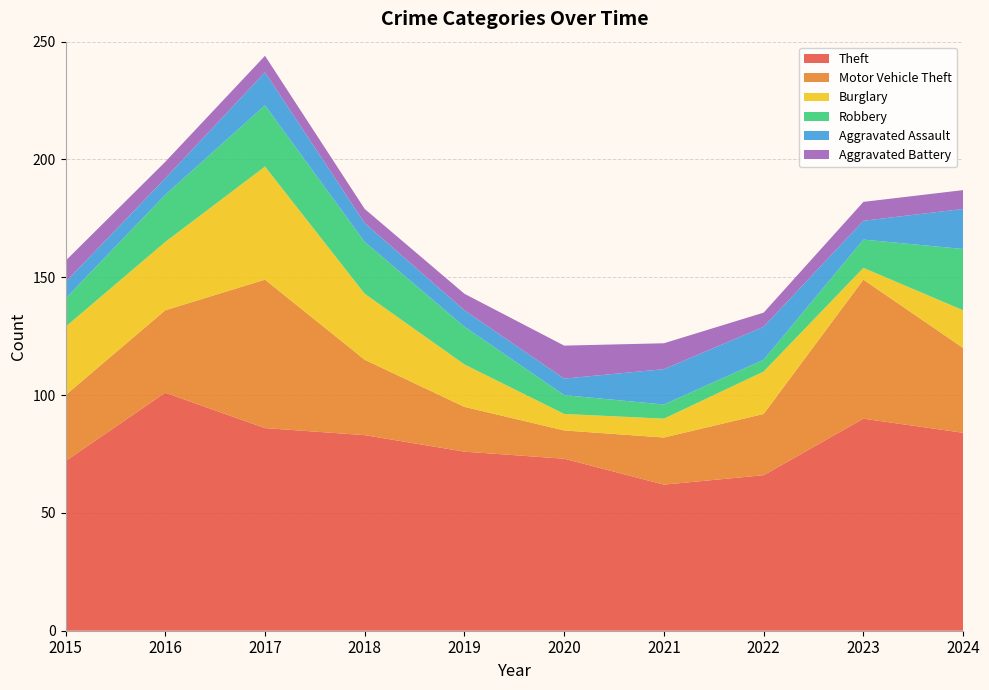

Reading left to right, transcribe all the data shown in this chart.

Theft: 2015=72	2016=101	2017=86	2018=83	2019=76	2020=73	2021=62	2022=66	2023=90	2024=84
Motor Vehicle Theft: 2015=28	2016=35	2017=63	2018=32	2019=19	2020=12	2021=20	2022=26	2023=59	2024=36
Burglary: 2015=29	2016=29	2017=48	2018=28	2019=18	2020=7	2021=8	2022=18	2023=5	2024=16
Robbery: 2015=12	2016=20	2017=26	2018=22	2019=16	2020=8	2021=6	2022=5	2023=12	2024=26
Aggravated Assault: 2015=7	2016=7	2017=14	2018=8	2019=7	2020=7	2021=15	2022=14	2023=8	2024=17
Aggravated Battery: 2015=9	2016=7	2017=7	2018=6	2019=7	2020=14	2021=11	2022=6	2023=8	2024=8